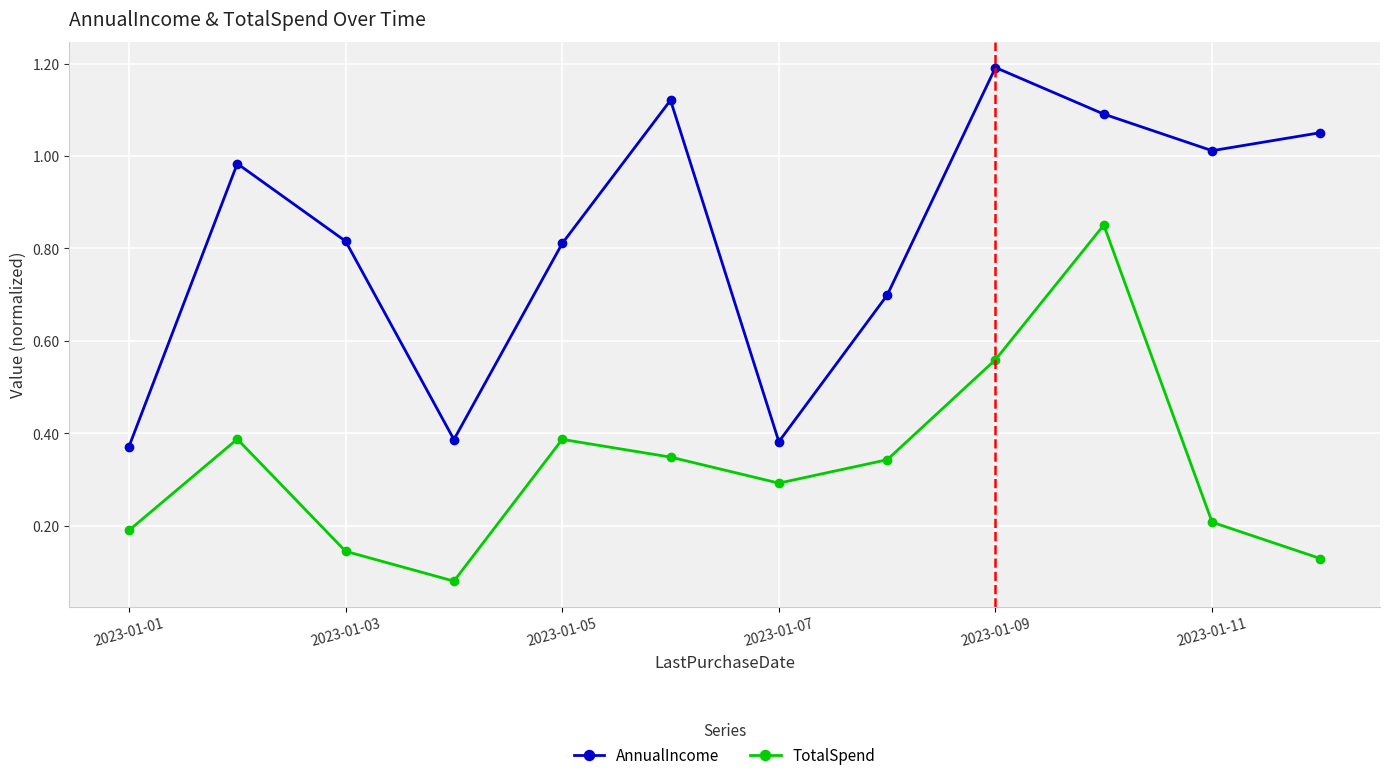

What is the maximum value shown in the chart?

1.2